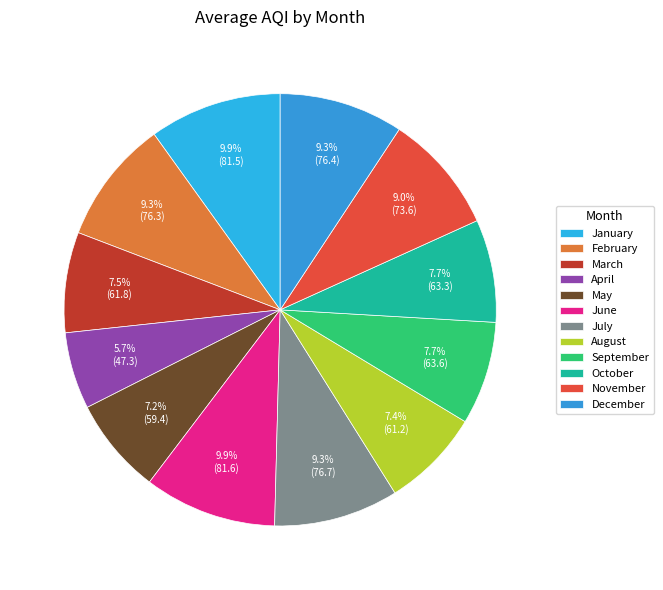

To the nearest percent, what percentage of the pie is December?

9%